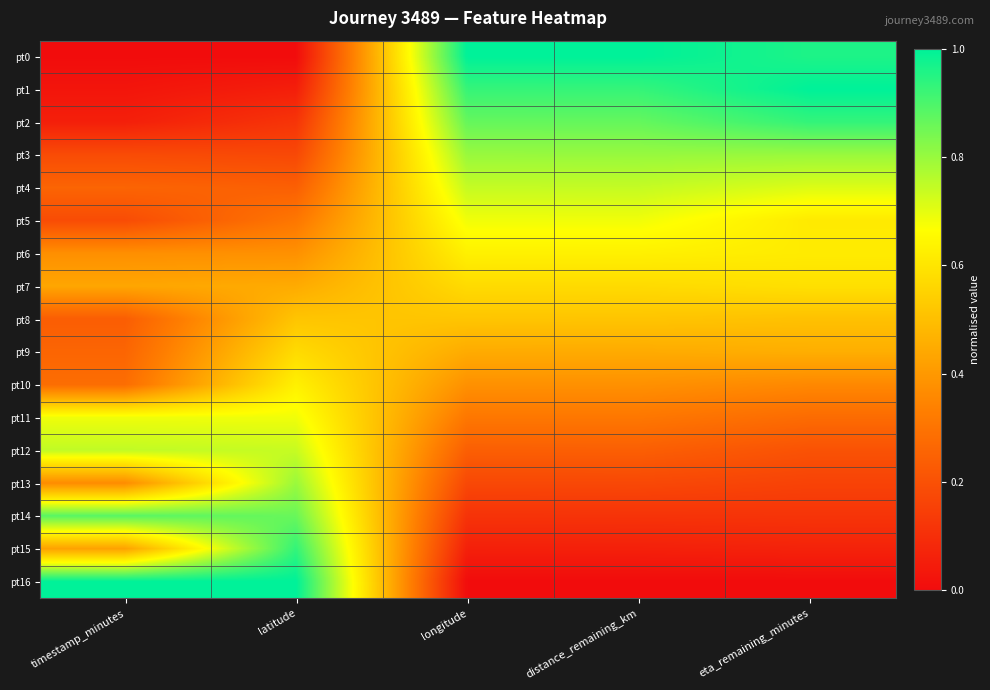

Reading right to left, list all the values displayed in this chart.

pt0: eta_remaining_minutes=1.0	distance_remaining_km=1.0	longitude=1.0	latitude=0.0	timestamp_minutes=0.0
pt1: eta_remaining_minutes=1.0	distance_remaining_km=0.9	longitude=0.9	latitude=0.1	timestamp_minutes=0.0
pt2: eta_remaining_minutes=0.9	distance_remaining_km=0.9	longitude=0.9	latitude=0.1	timestamp_minutes=0.1
pt3: eta_remaining_minutes=0.8	distance_remaining_km=0.8	longitude=0.8	latitude=0.2	timestamp_minutes=0.2
pt4: eta_remaining_minutes=0.7	distance_remaining_km=0.7	longitude=0.7	latitude=0.2	timestamp_minutes=0.3
pt5: eta_remaining_minutes=0.6	distance_remaining_km=0.7	longitude=0.7	latitude=0.3	timestamp_minutes=0.2
pt6: eta_remaining_minutes=0.6	distance_remaining_km=0.6	longitude=0.6	latitude=0.4	timestamp_minutes=0.4
pt7: eta_remaining_minutes=0.6	distance_remaining_km=0.6	longitude=0.6	latitude=0.4	timestamp_minutes=0.4
pt8: eta_remaining_minutes=0.5	distance_remaining_km=0.5	longitude=0.5	latitude=0.5	timestamp_minutes=0.2
pt9: eta_remaining_minutes=0.5	distance_remaining_km=0.4	longitude=0.4	latitude=0.6	timestamp_minutes=0.3
pt10: eta_remaining_minutes=0.4	distance_remaining_km=0.4	longitude=0.4	latitude=0.6	timestamp_minutes=0.3
pt11: eta_remaining_minutes=0.3	distance_remaining_km=0.3	longitude=0.3	latitude=0.7	timestamp_minutes=0.7
pt12: eta_remaining_minutes=0.2	distance_remaining_km=0.2	longitude=0.2	latitude=0.7	timestamp_minutes=0.7
pt13: eta_remaining_minutes=0.2	distance_remaining_km=0.2	longitude=0.2	latitude=0.8	timestamp_minutes=0.4
pt14: eta_remaining_minutes=0.1	distance_remaining_km=0.1	longitude=0.1	latitude=0.9	timestamp_minutes=0.9
pt15: eta_remaining_minutes=0.1	distance_remaining_km=0.1	longitude=0.1	latitude=0.9	timestamp_minutes=0.4
pt16: eta_remaining_minutes=0.0	distance_remaining_km=0.0	longitude=0.0	latitude=1.0	timestamp_minutes=1.0